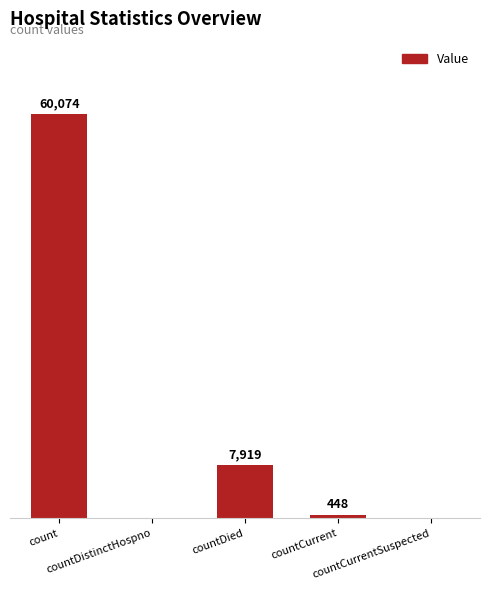

Where does the data first go above 448?

count